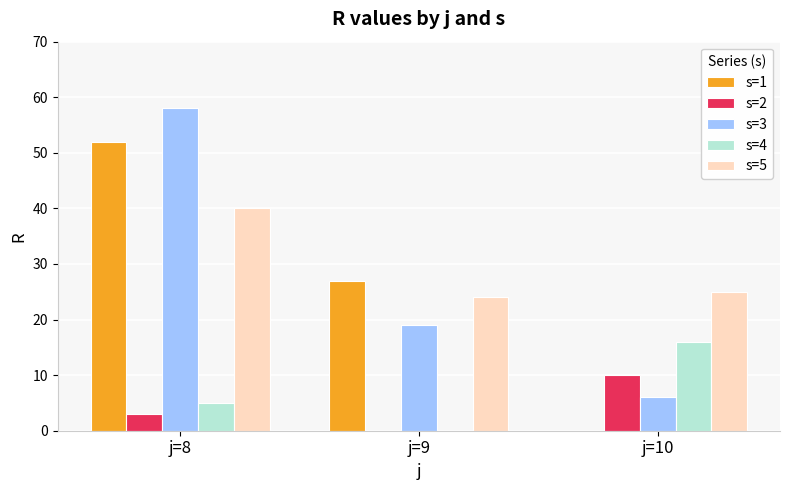

Count the number of categories in the chart.

3